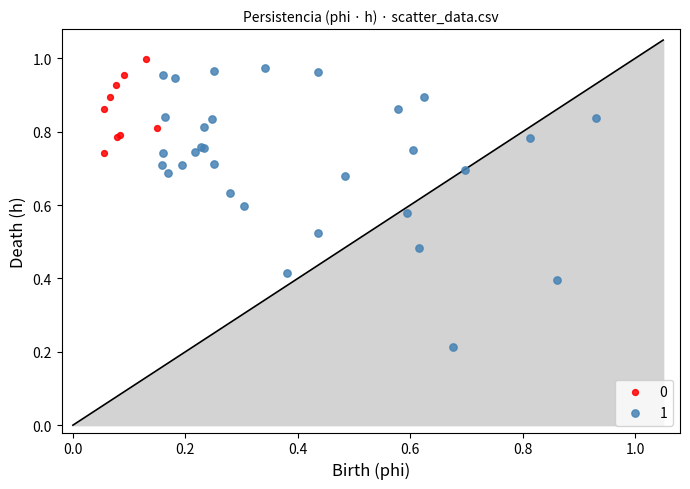

Which series reaches the minimum Y coordinate?

1